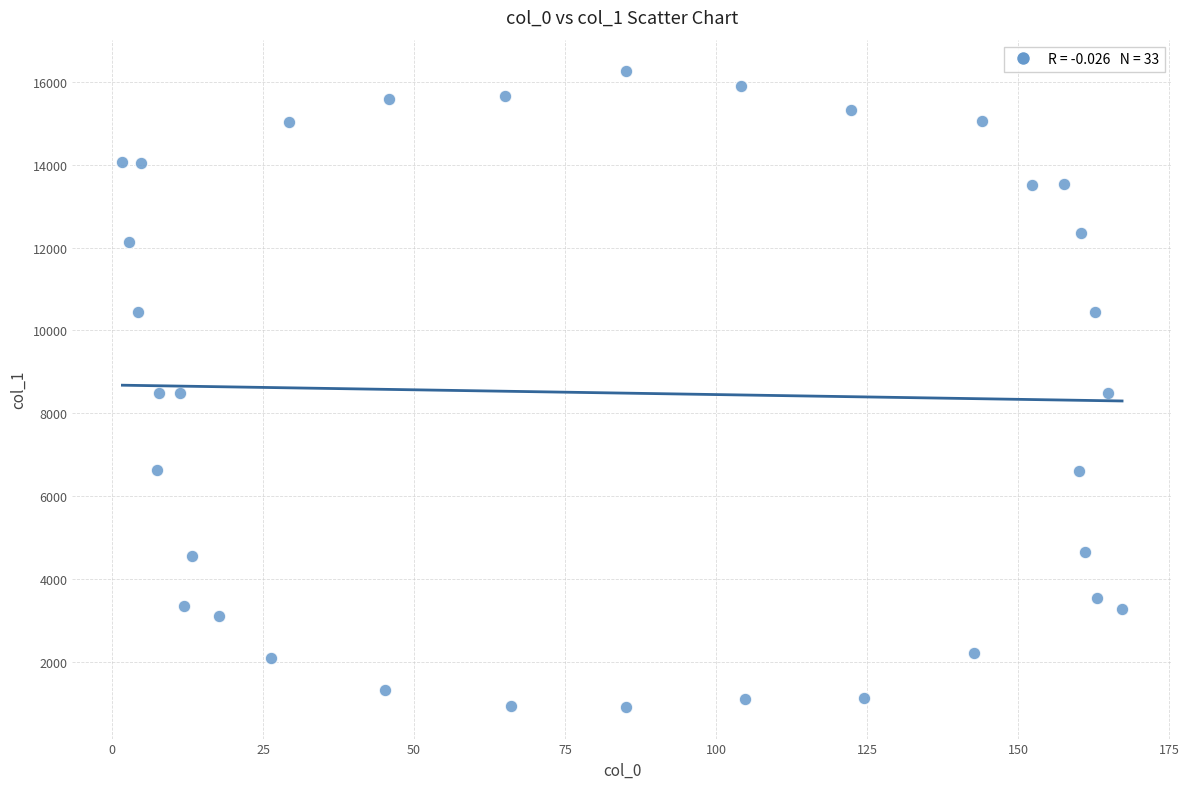

What is the range of Y values (max minus min)?

15336.8